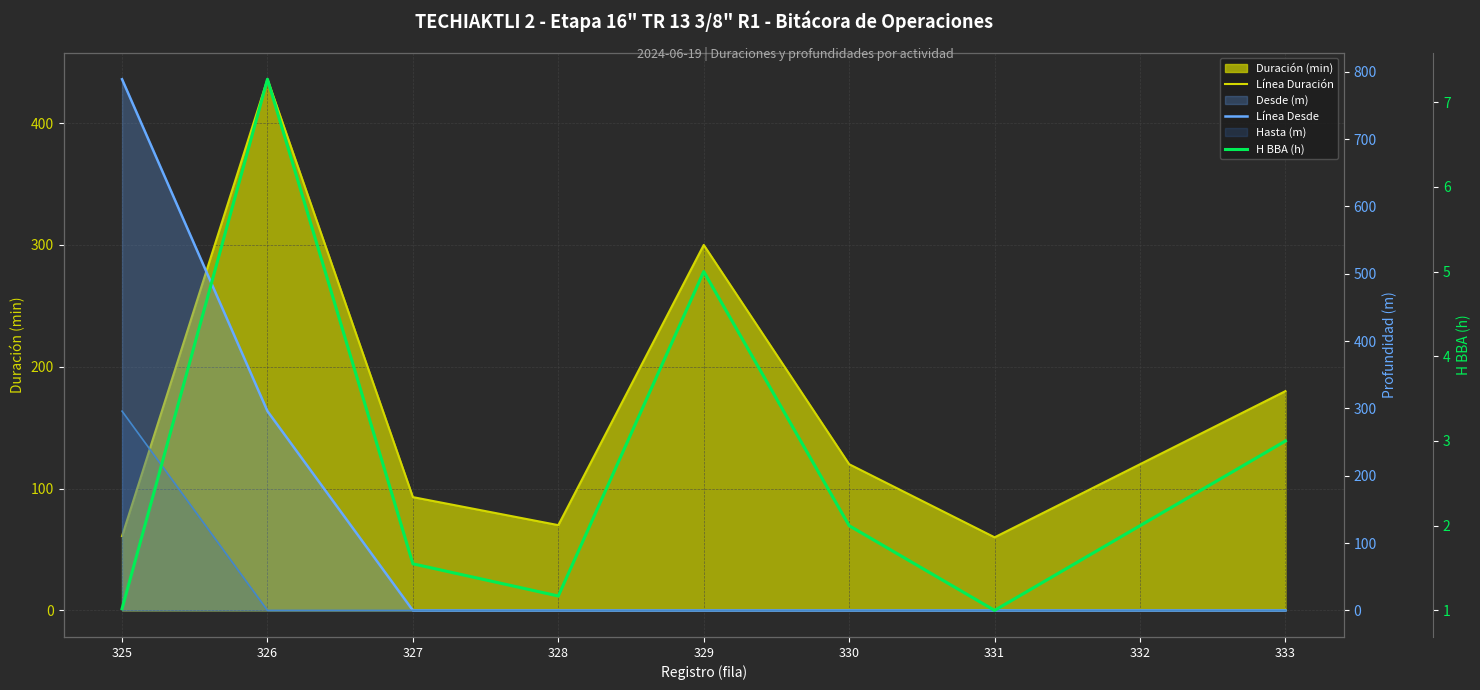

What is the greatest value displayed?

789.0